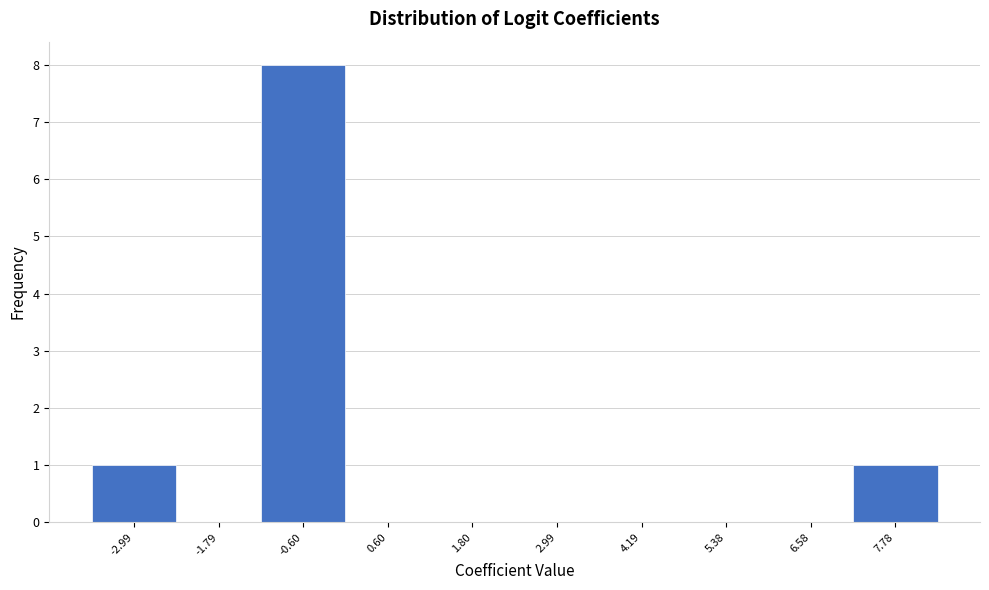

Reading left to right, what are all the values shown in this chart?

-2.99=1	-1.79=0	-0.60=8	0.60=0	1.80=0	2.99=0	4.19=0	5.38=0	6.58=0	7.78=1